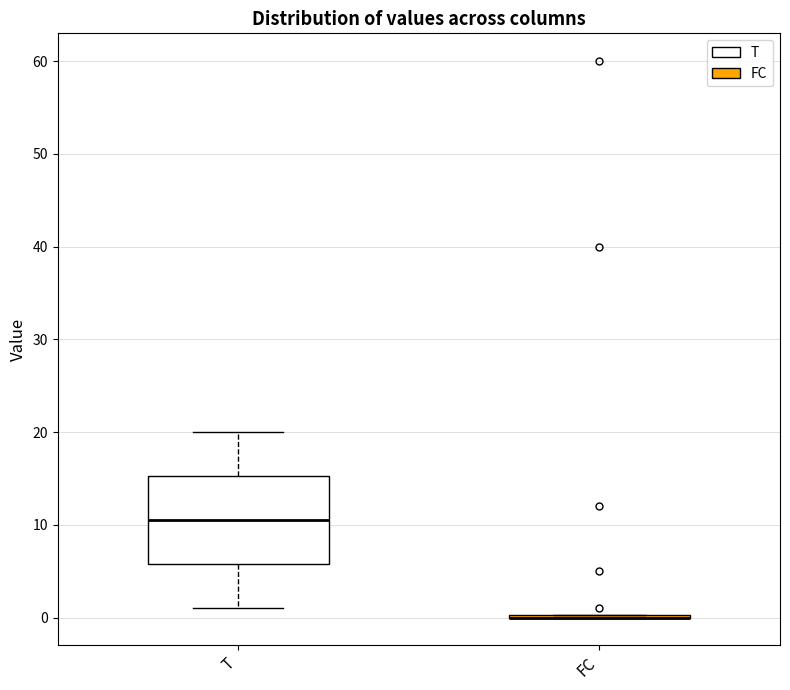

Which box is the tallest, from its lower edge to its upper edge?

T